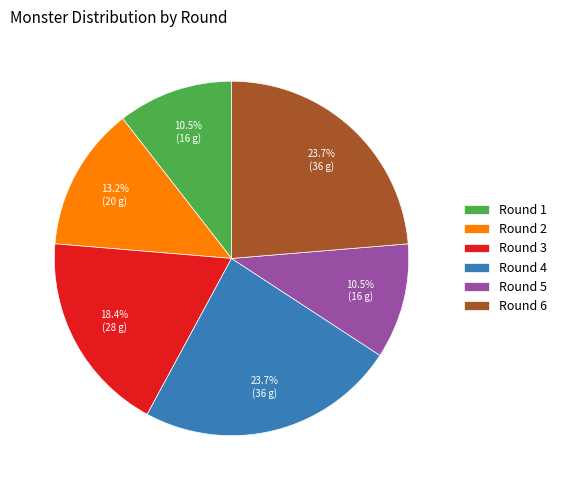

Does Round 1 represent more than half of the total?

No